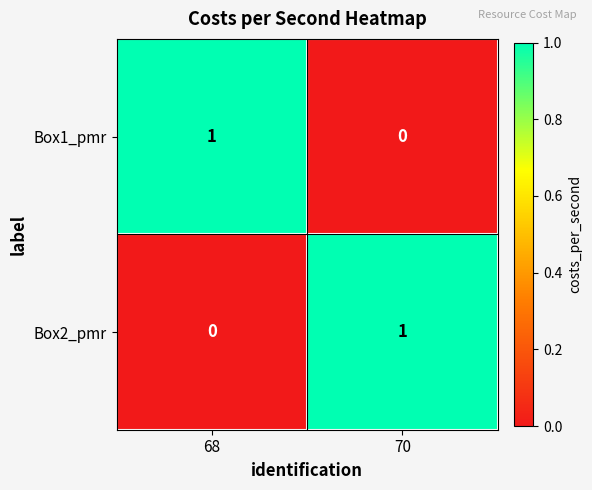

True or false: Box1_pmr has a value of 0 at 70.

True